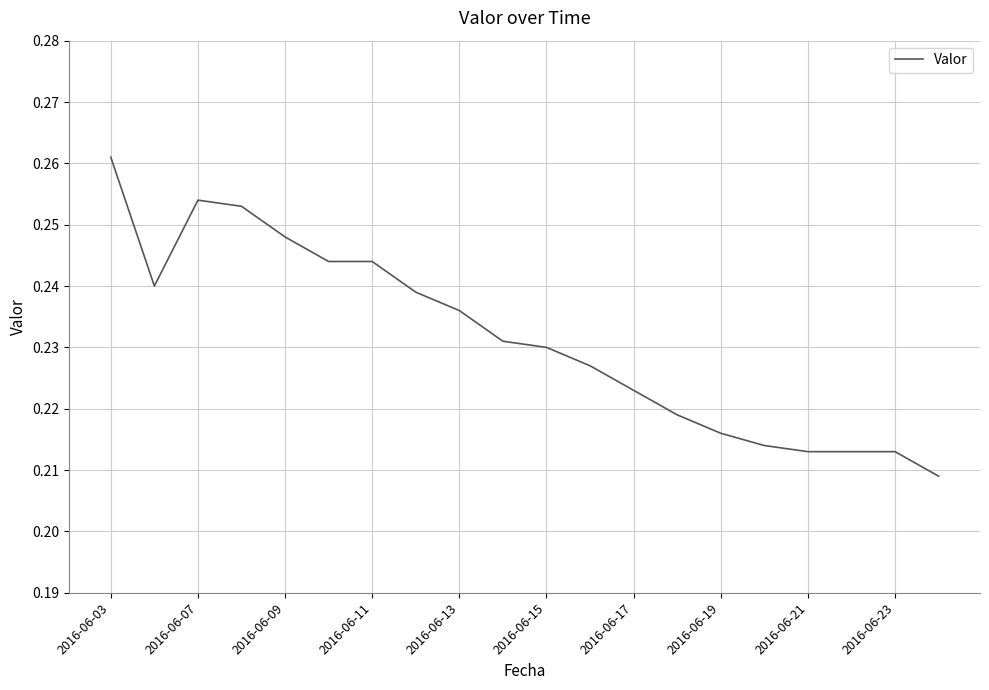

Is this an area chart (filled region under the line)?

No